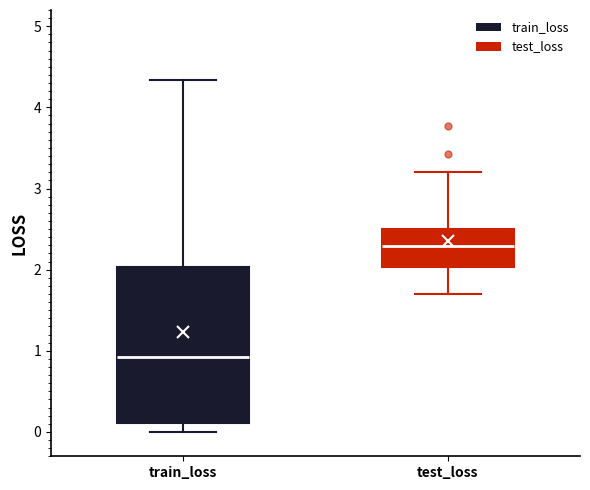

Reading left to right, read every box against the y-axis: the position of its median line, the range the box covers, and the ends of its whiskers. The values are not printed on the chart, so give them approximately, as read against the axis.

train_loss: median 0.9, box 0.1 to 2.0, whiskers 0.0 to 4.3
test_loss: median 2.3, box 2.0 to 2.5, whiskers 1.7 to 3.2